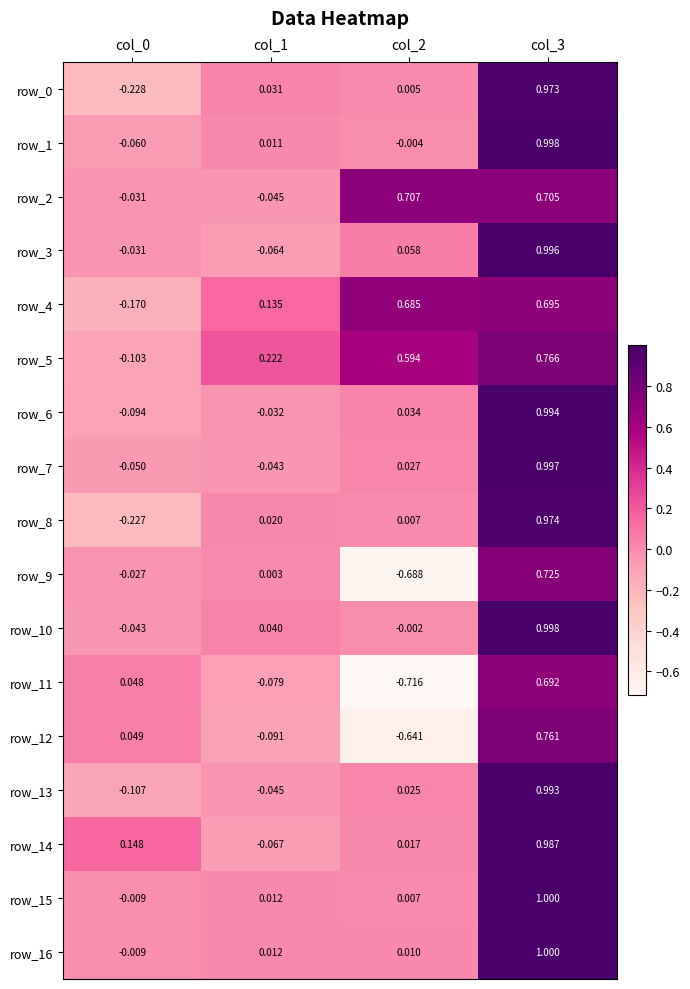

Is the value of row_11 at col_1 greater than the value of row_14 at col_1?

No